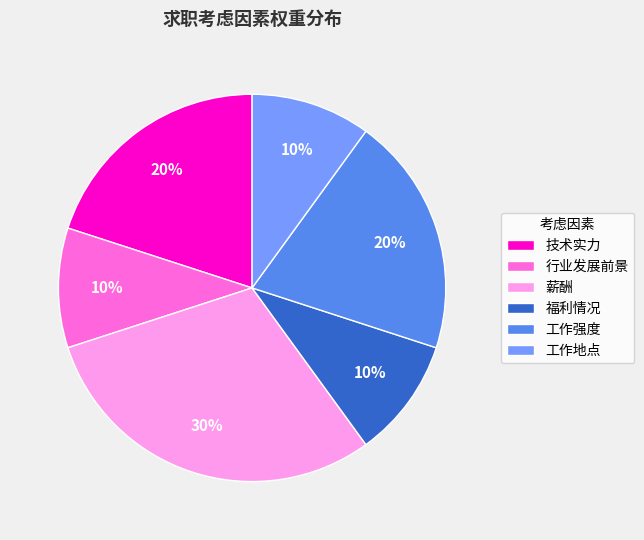

How many slices are in this pie chart?

6